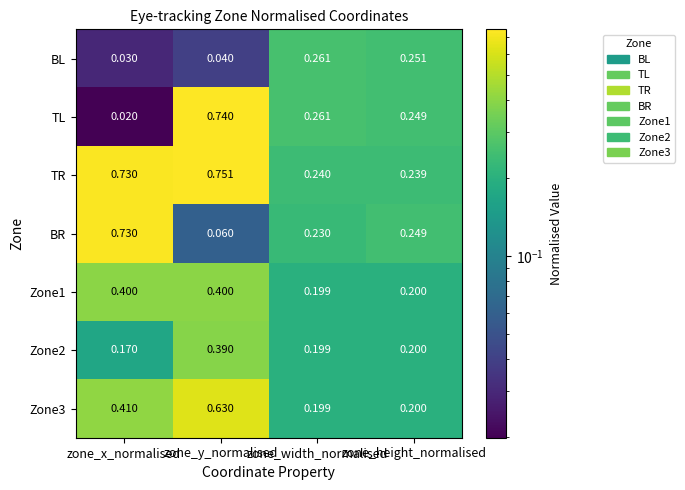

Which series has the largest total across all categories?

TR